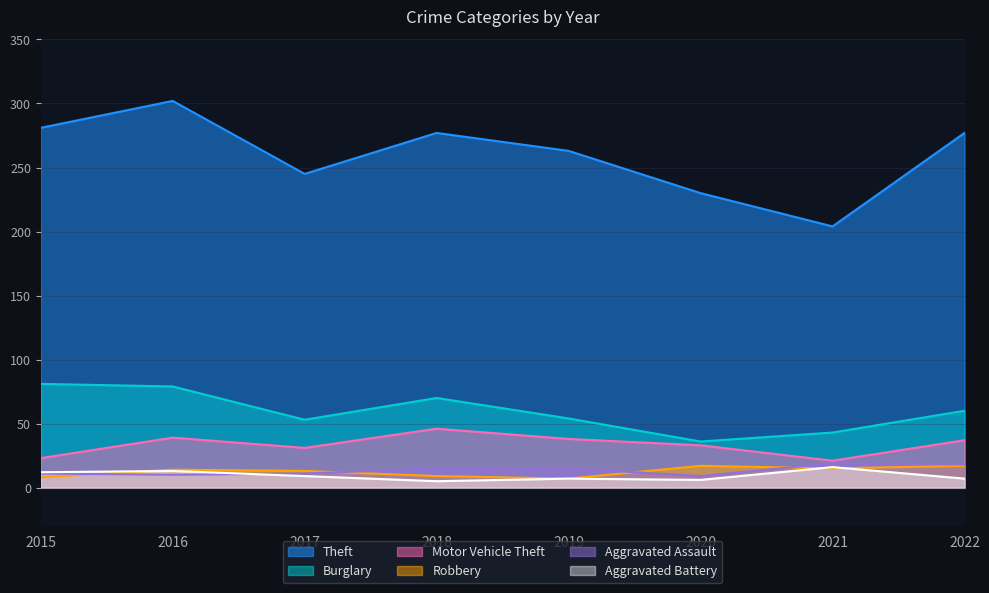

True or false: Burglary and Theft cross at least once.

False